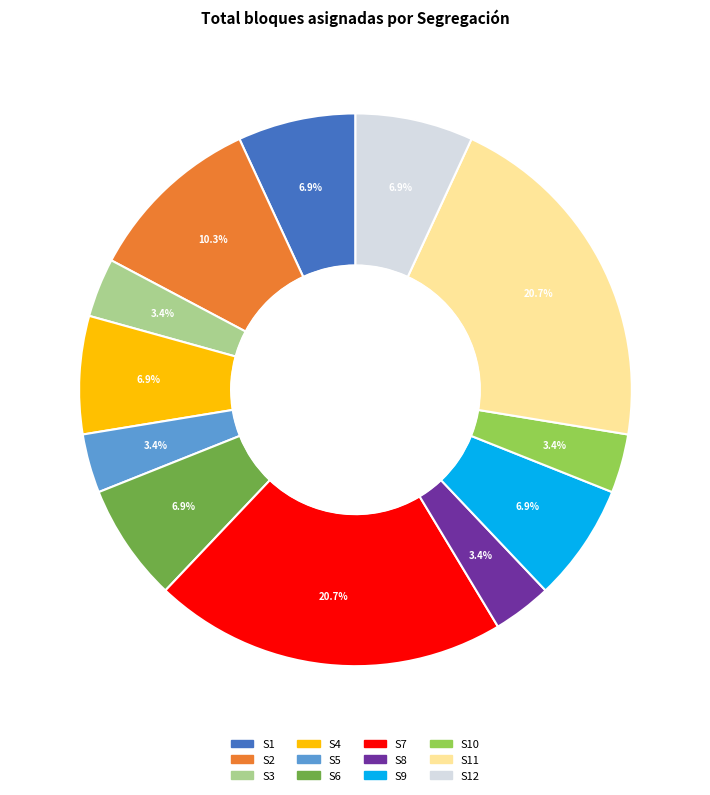

Does any single category account for the majority?

No